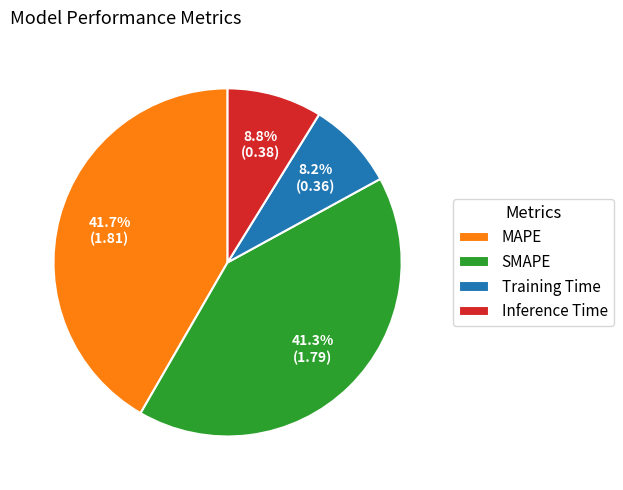

Do SMAPE and MAPE together represent more than half of the pie?

Yes